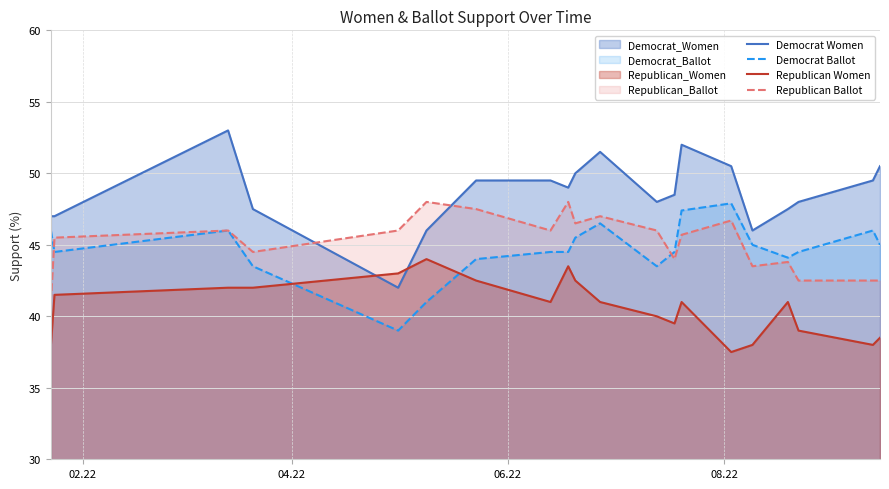

How many categories are shown in the chart?

20